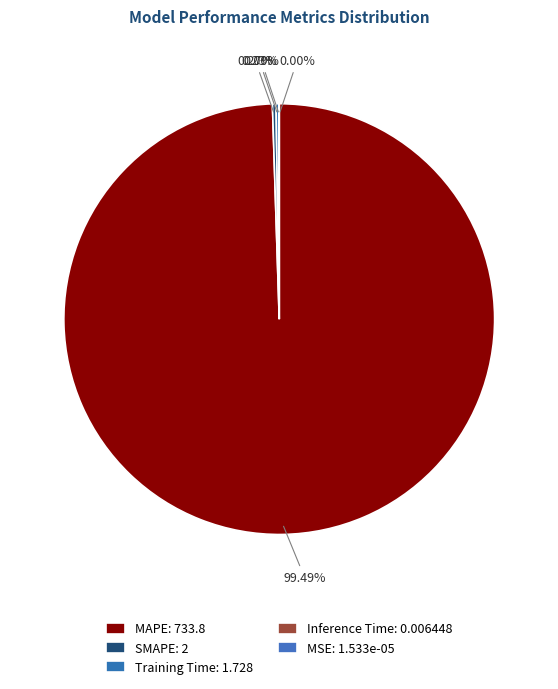

How many slices are in this pie chart?

5